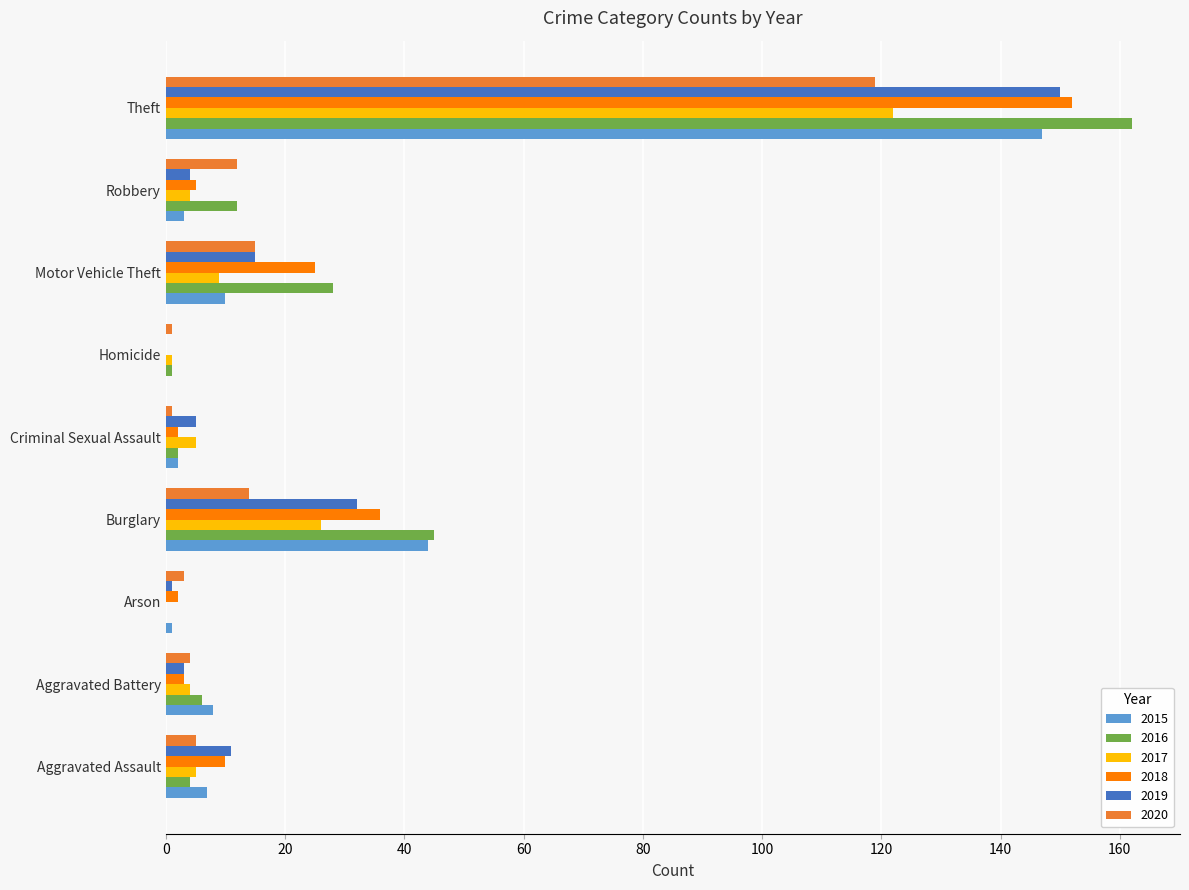

What is the sum of all 2016 values?

260